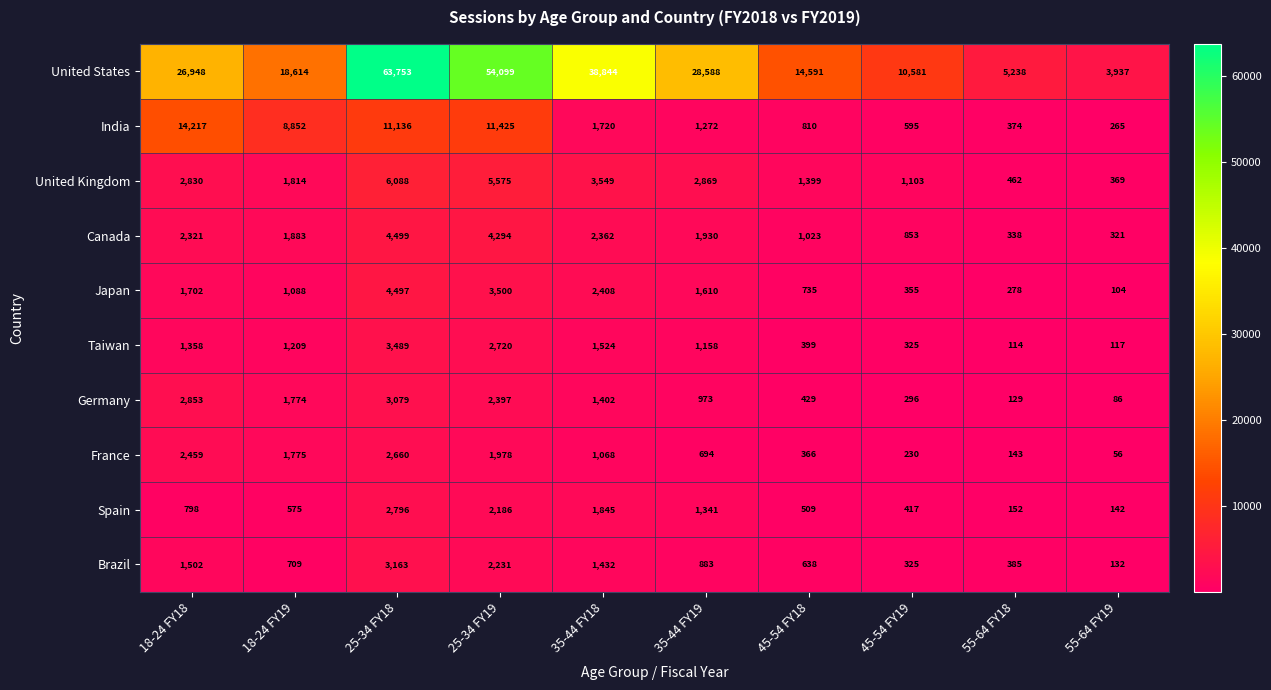

Rank the series at 55-64 FY18 from lowest to highest value.

Taiwan, Germany, France, Spain, Japan, Canada, India, Brazil, United Kingdom, United States